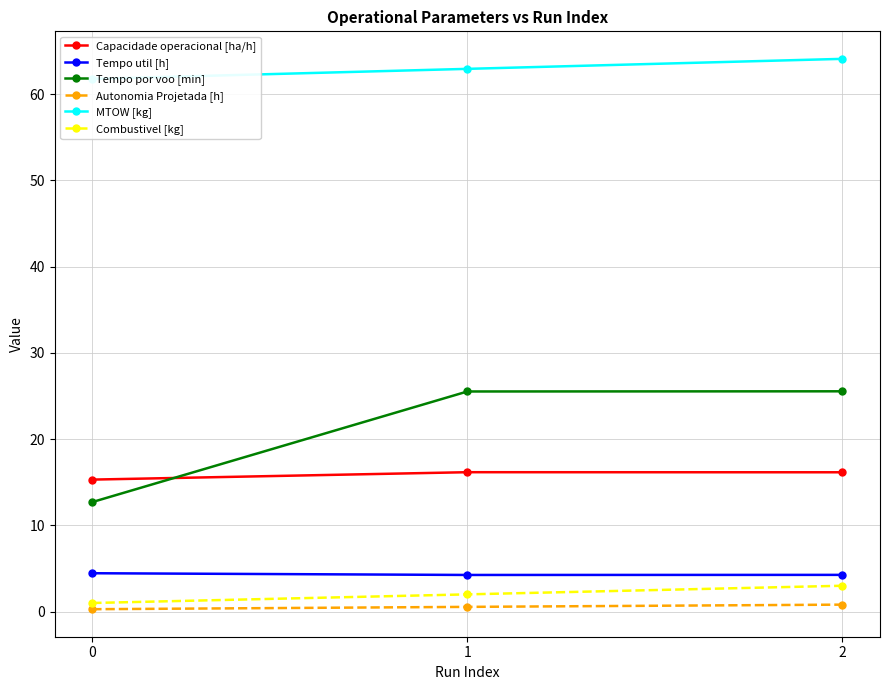

What is the difference between the maximum and minimum values in the MTOW [kg] series?

2.3